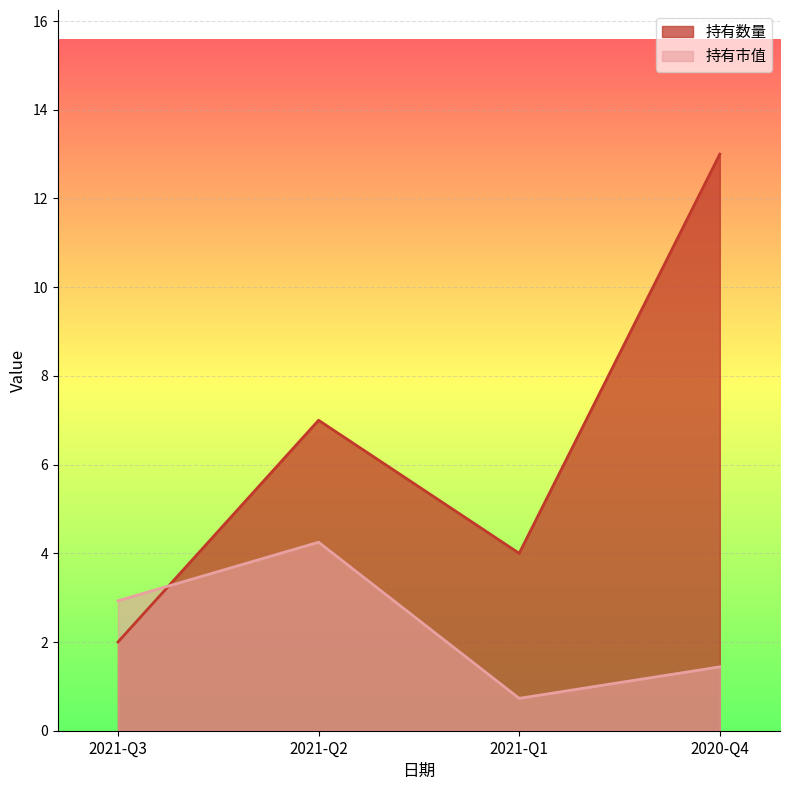

The value of 持有数量 at 2021-Q1 is 4.0. True or false?

True